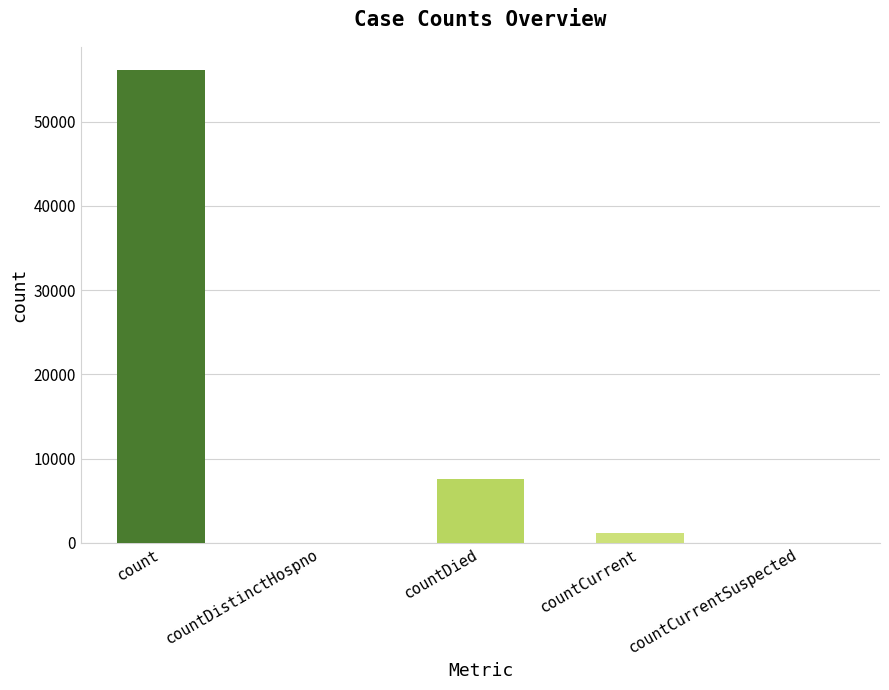

True or false: the data shows 1905 at countCurrent.

False